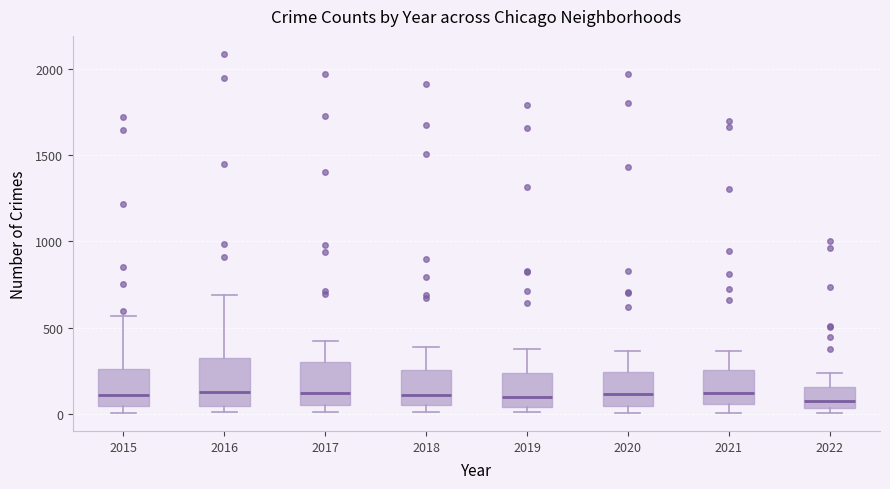

Reading left to right, read every box against the y-axis: the position of its median line, the range the box covers, and the ends of its whiskers. The values are not printed on the chart, so give them approximately, as read against the axis.

2015: median 100, box 50 to 250, whiskers 0 to 550
2016: median 150, box 50 to 300, whiskers 0 to 700
2017: median 100, box 50 to 300, whiskers 0 to 400
2018: median 100, box 50 to 250, whiskers 0 to 400
2019: median 100, box 50 to 250, whiskers 0 to 400
2020: median 100, box 50 to 250, whiskers 0 to 350
2021: median 100, box 50 to 250, whiskers 0 to 350
2022: median 100, box 50 to 150, whiskers 0 to 250